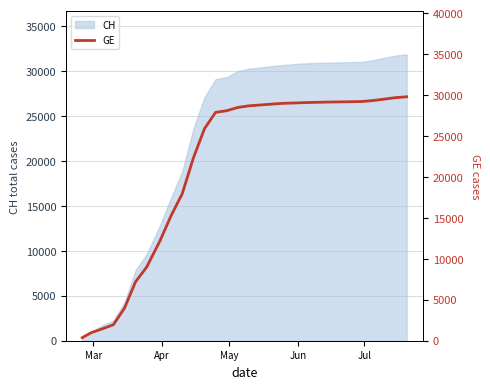

What is the minimum value shown in the chart?

375